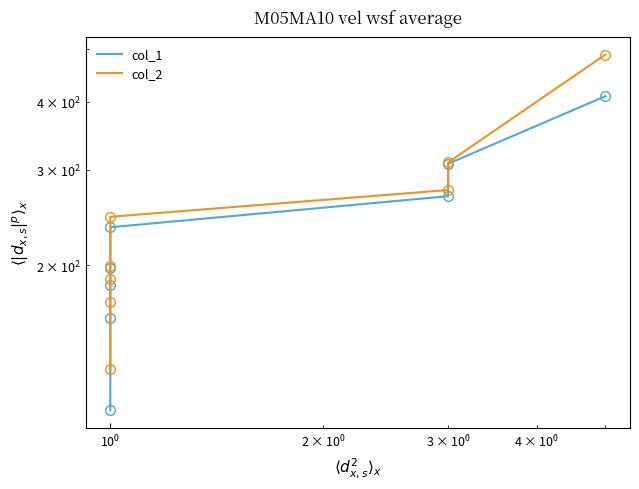

True or false: col_1 has more than 2 points higher than both neighbors.

False